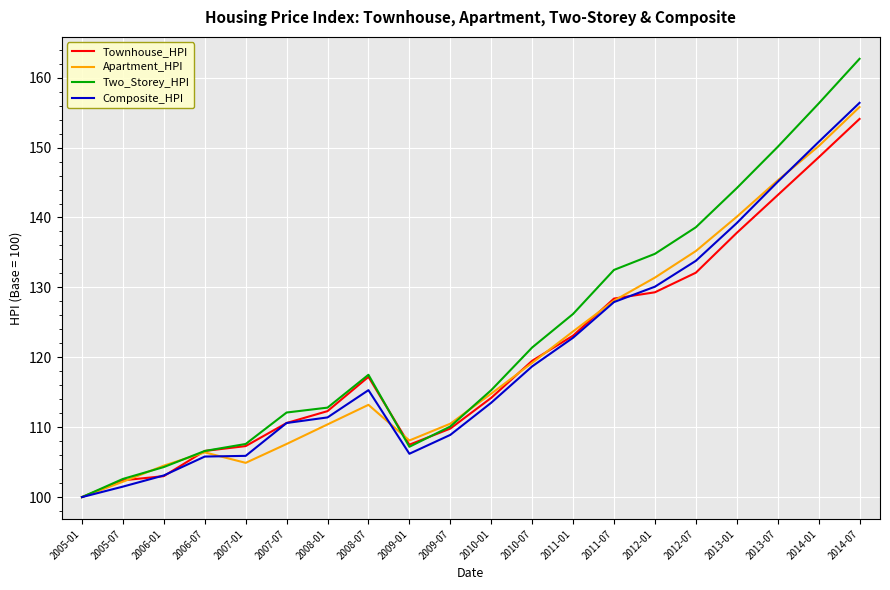

What is the maximum value shown in the chart?

162.7